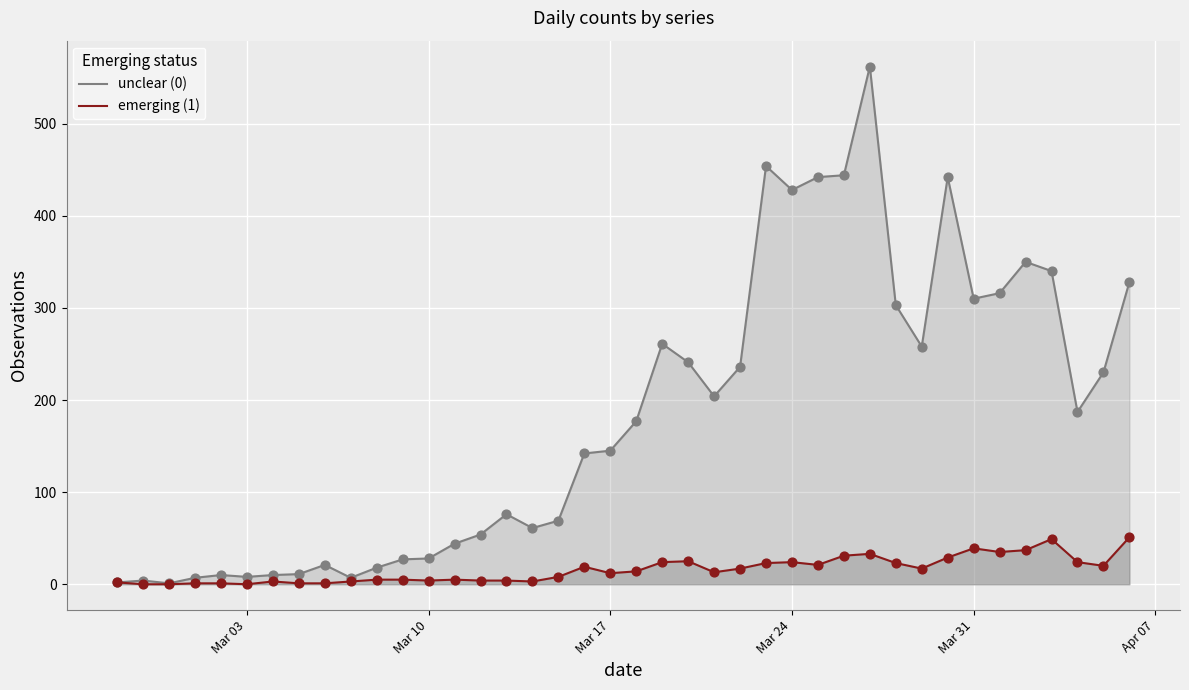

At how many categories does at least one series exceed 148?

20